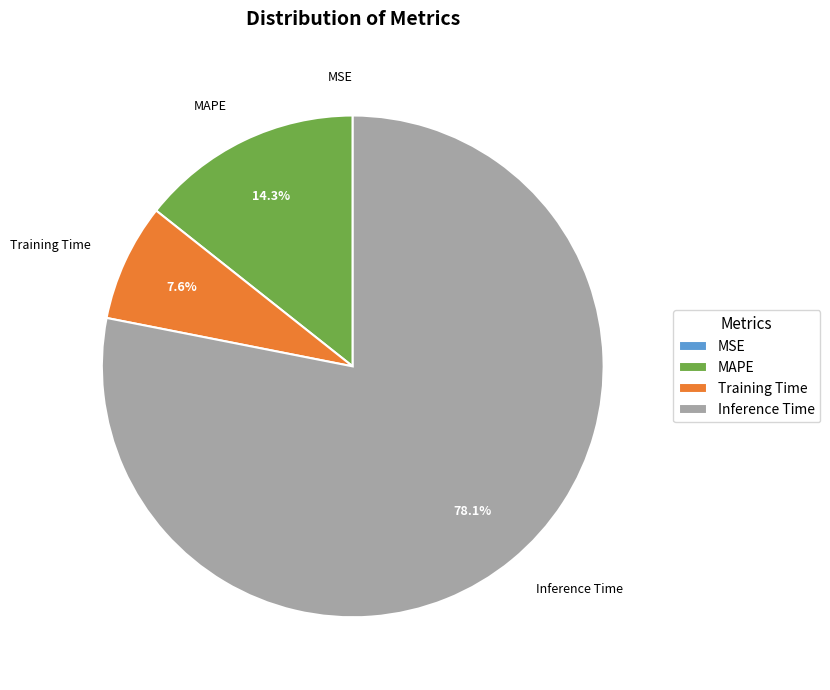

Approximately how many times larger is the value at Training Time compared to MAPE?

0.5